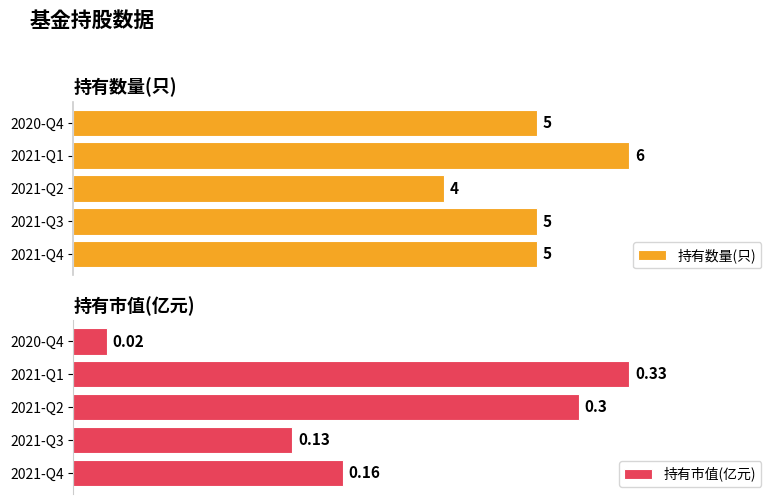

Which series has the largest range (max minus min)?

持有数量(只)